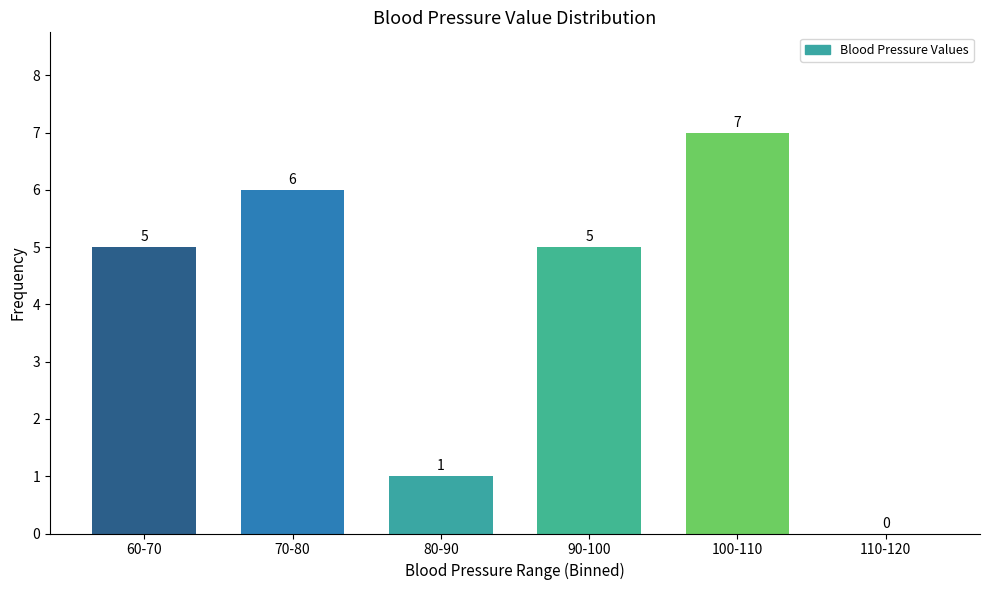

Reading left to right, list all the values displayed in this chart.

60-70=5	70-80=6	80-90=1	90-100=5	100-110=7	110-120=0